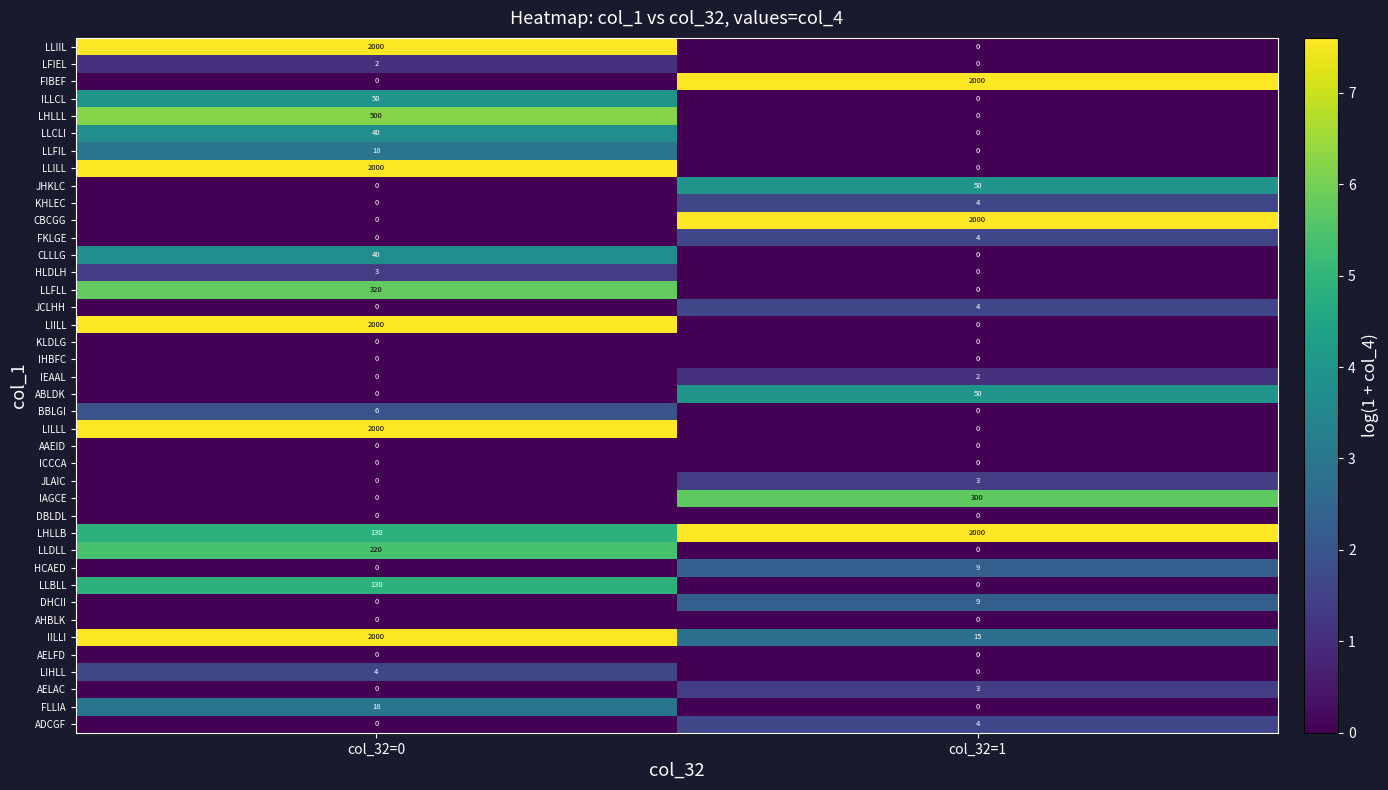

What is the spread (max minus min) of values at col_32=1?

2000